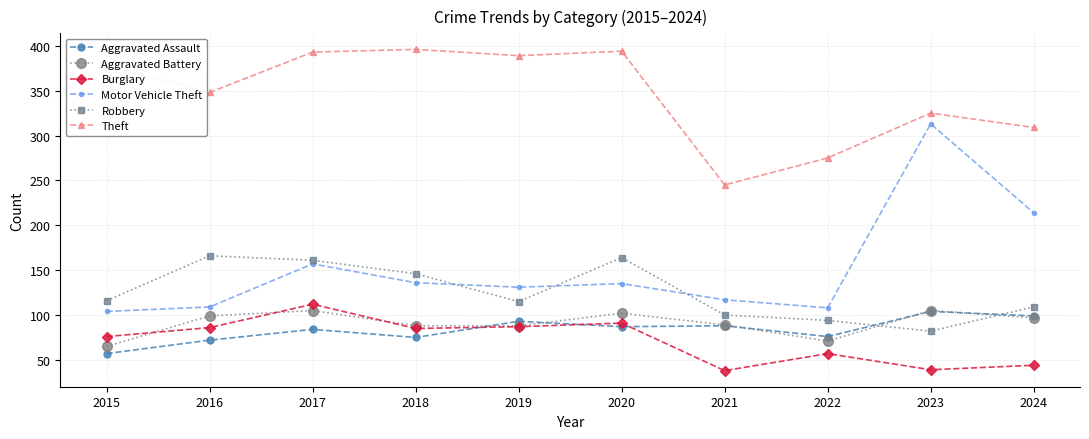

Which series has the widest spread of values?

Motor Vehicle Theft